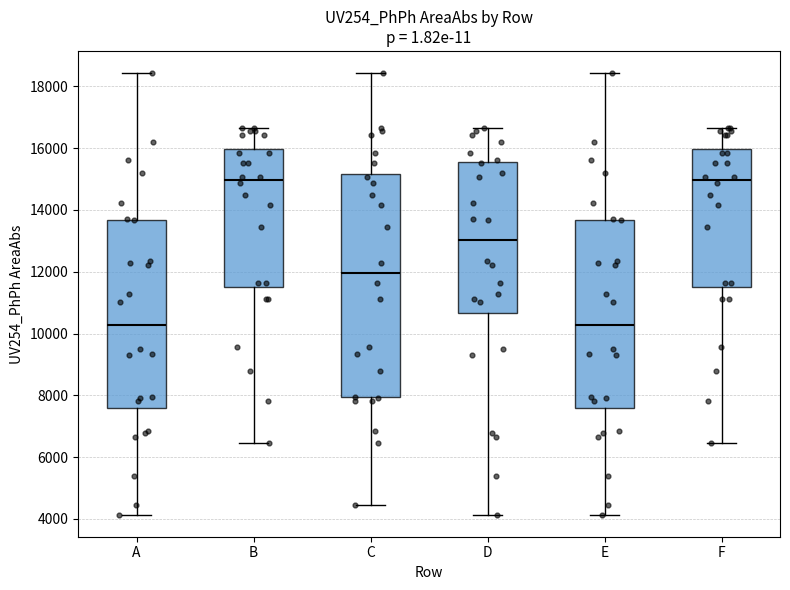

Reading left to right, transcribe this box plot: for each box, give where its median line is, the range the box spans, and where its two whiskers end, as read against the y-axis. The values are not printed on the chart, so give them approximately, as read against the axis.

A: median 10200, box 7600 to 13600, whiskers 4200 to 18400
B: median 15000, box 11400 to 16000, whiskers 6400 to 16600
C: median 12000, box 8000 to 15200, whiskers 4400 to 18400
D: median 13000, box 10600 to 15600, whiskers 4200 to 16600
E: median 10200, box 7600 to 13600, whiskers 4200 to 18400
F: median 15000, box 11400 to 16000, whiskers 6400 to 16600